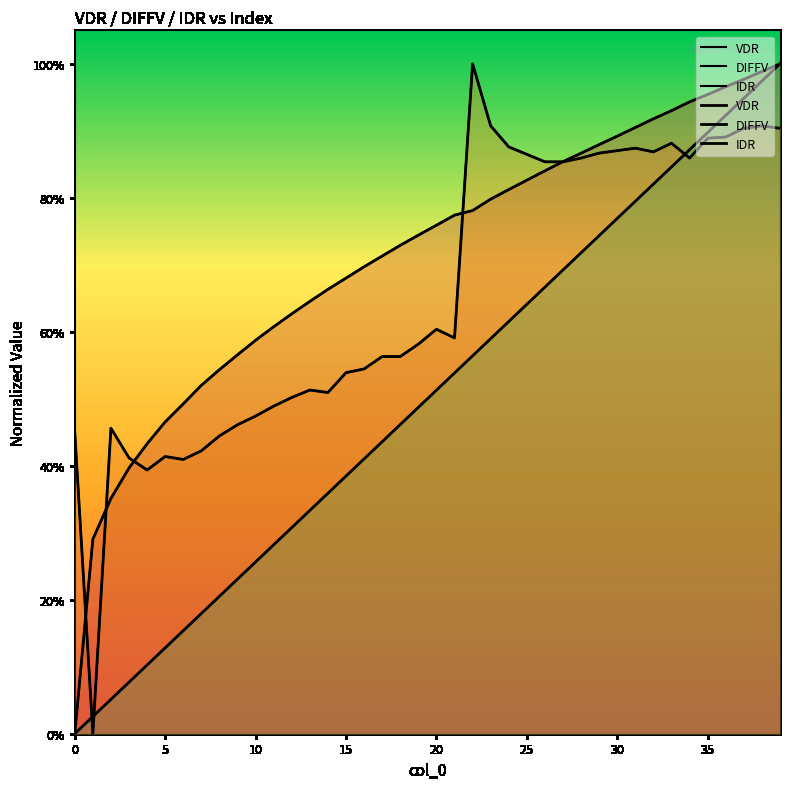

How many series are shown in this chart?

3